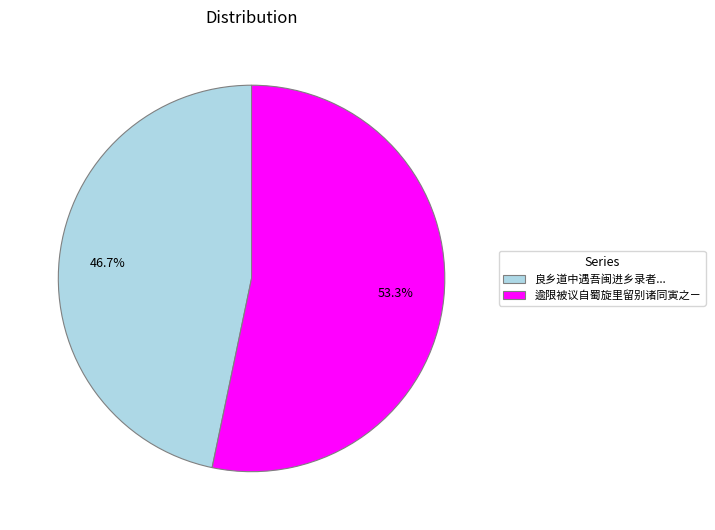

How many slices are in this pie chart?

2